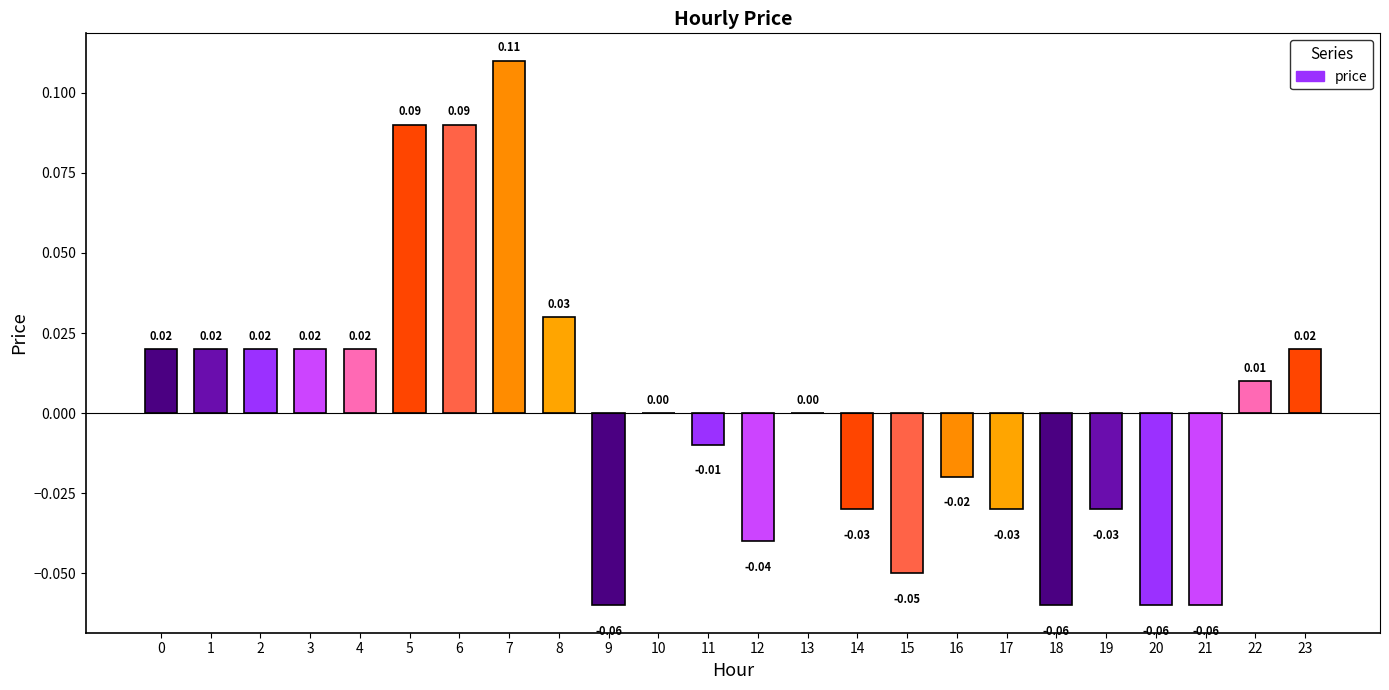

How many distinct data groups are displayed?

1